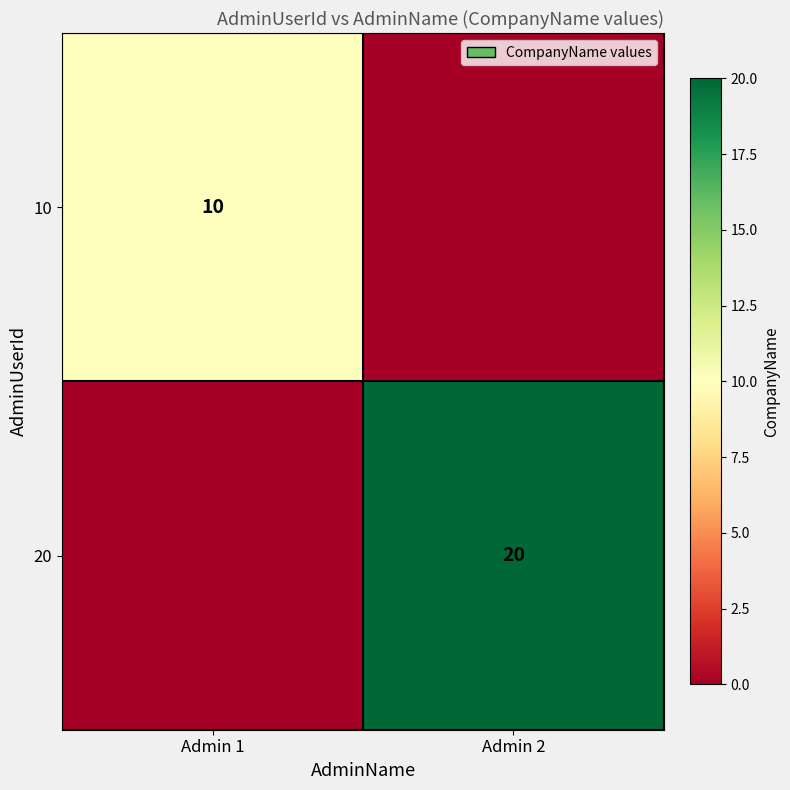

Is the value of 10 at Admin 1 greater than the value of 20 at Admin 2?

No